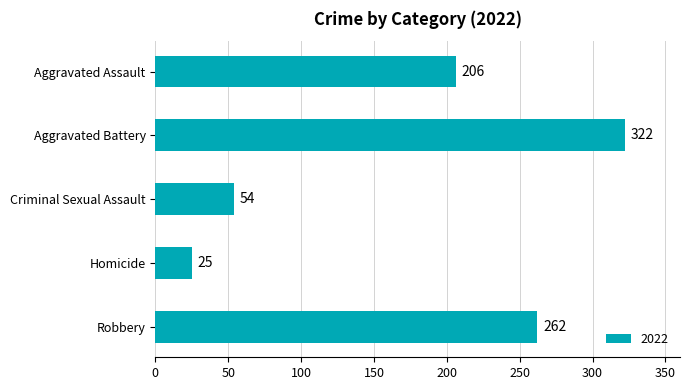

What is the smallest value displayed?

25